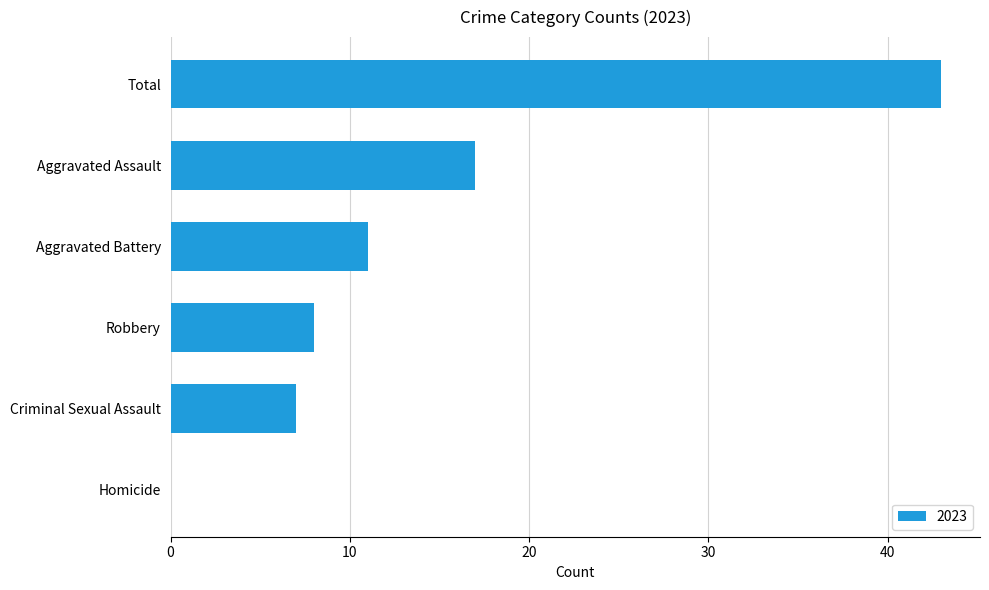

The chart shows a value of 11 at Aggravated Battery. True or false?

True